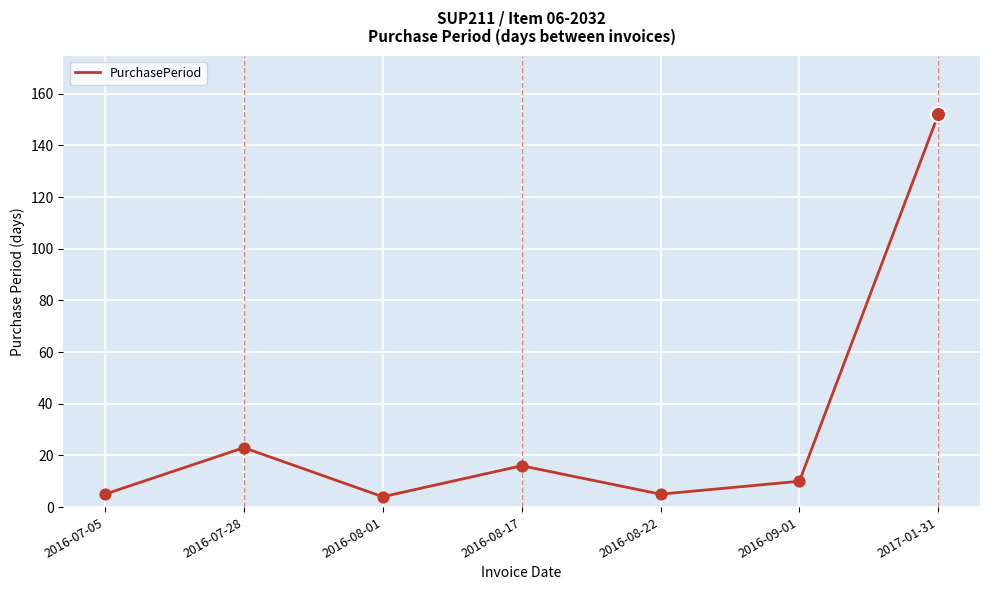

What is the change in value from 2016-07-05 to 2016-07-28?

+18